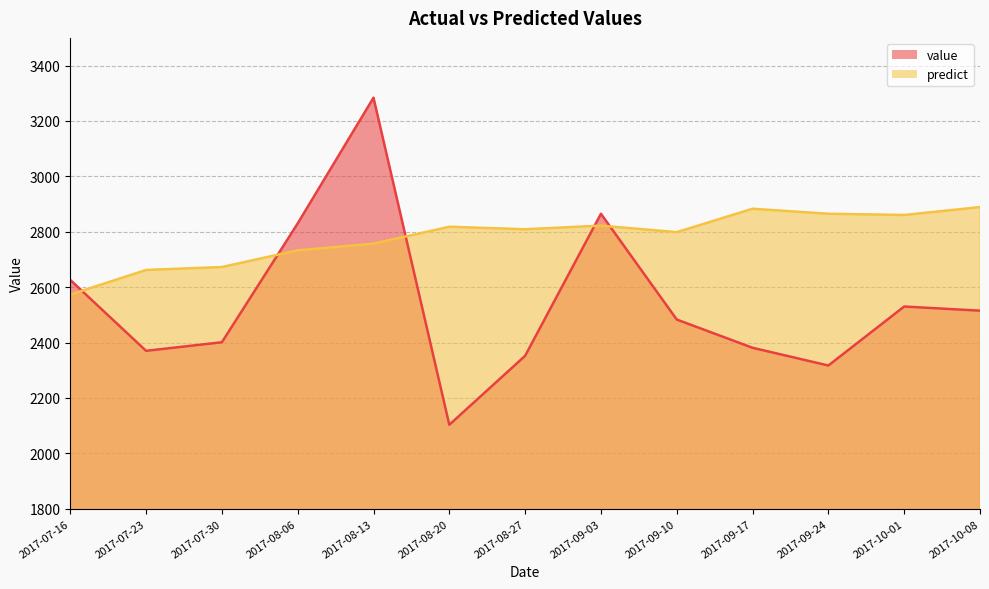

Which label corresponds to the largest value in the chart?

2017-08-13